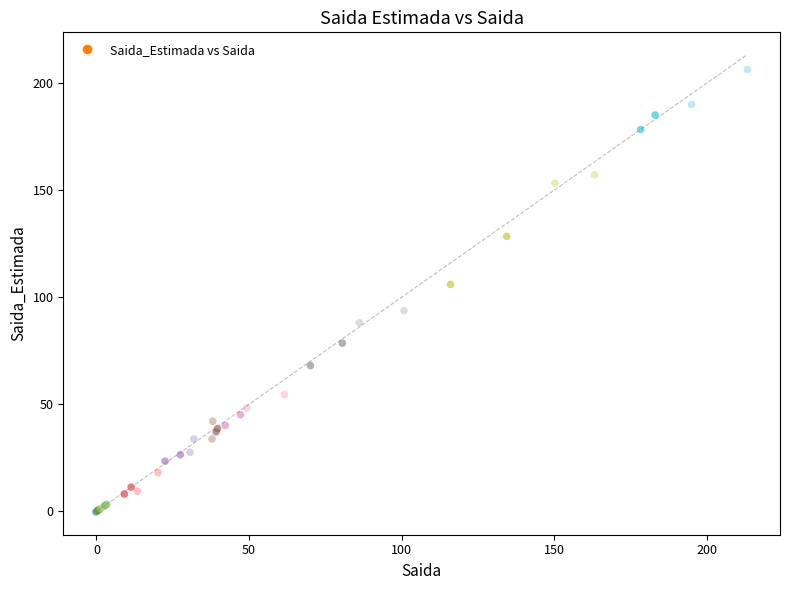

What Y value in the scatter plot is closest to 103?

106.0